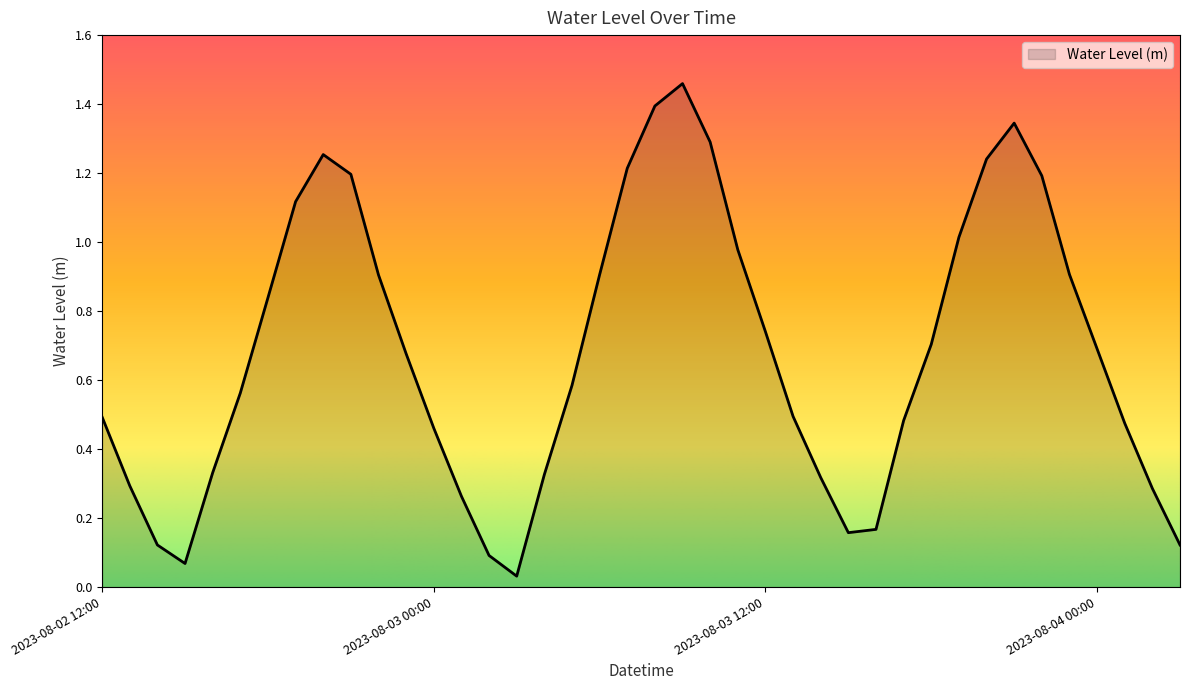

What is the difference between the maximum and minimum values?

1.4